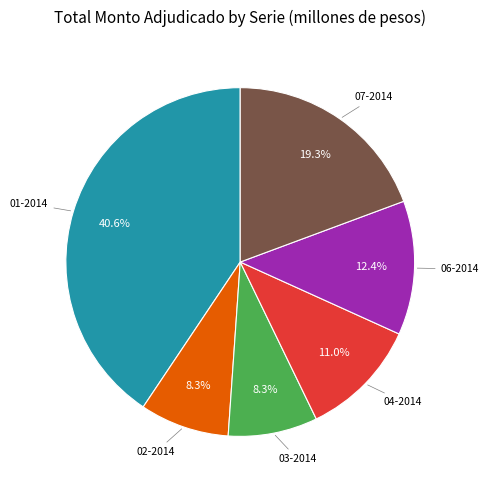

Is there a majority slice in this chart?

No